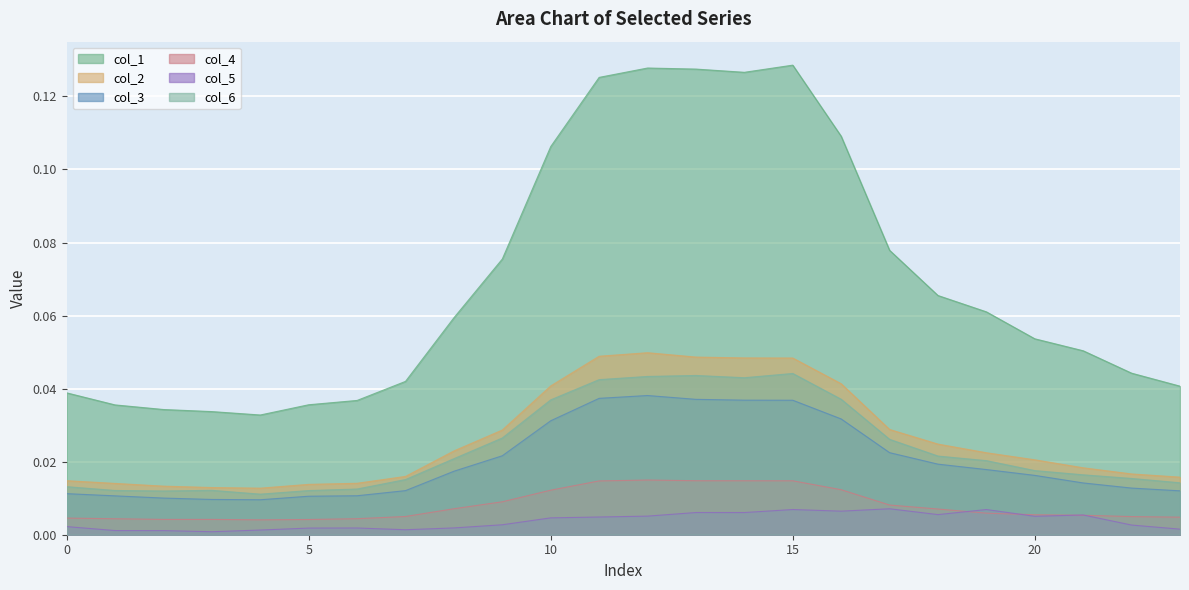

Which series has the widest spread of values?

col_1